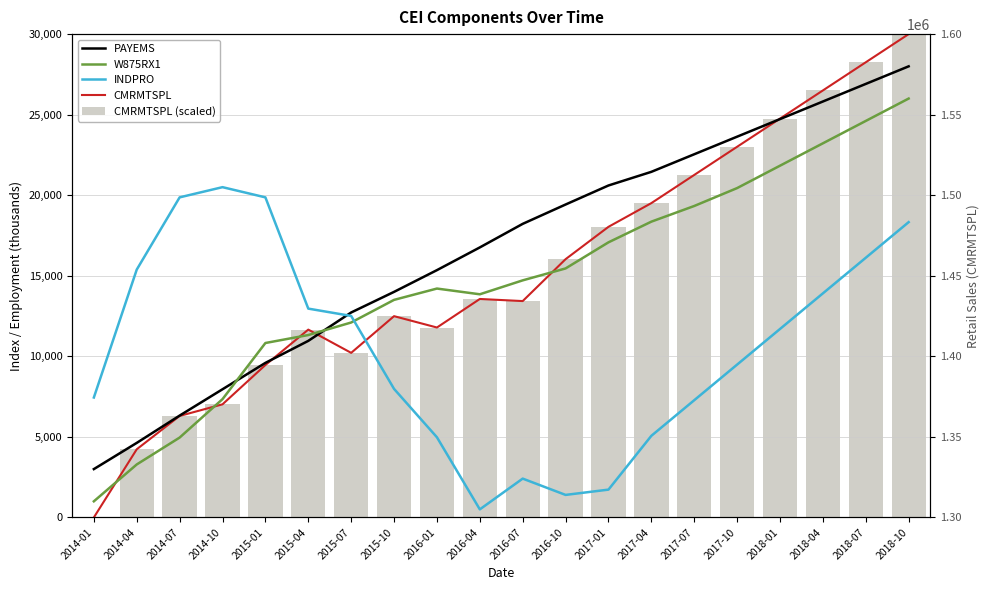

Does the chart contain any negative values?

No